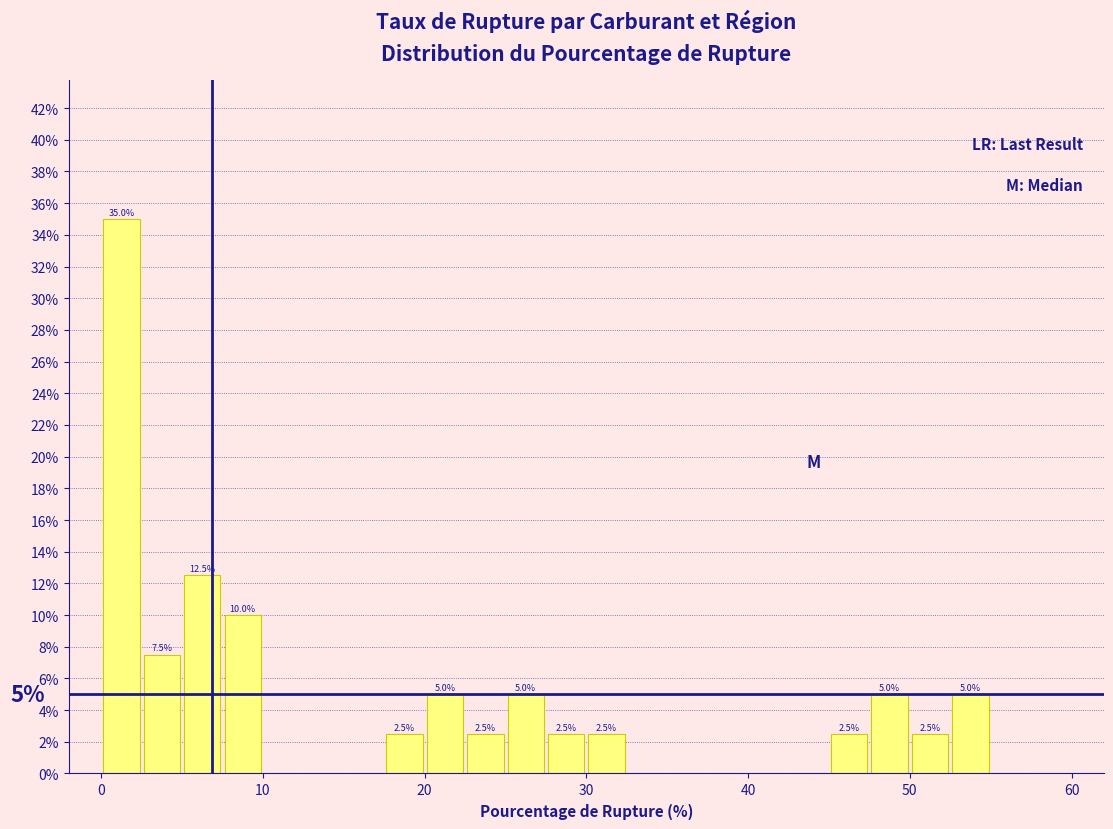

Read against the x-axis, roughly where is the centre of the tallest bar?

1